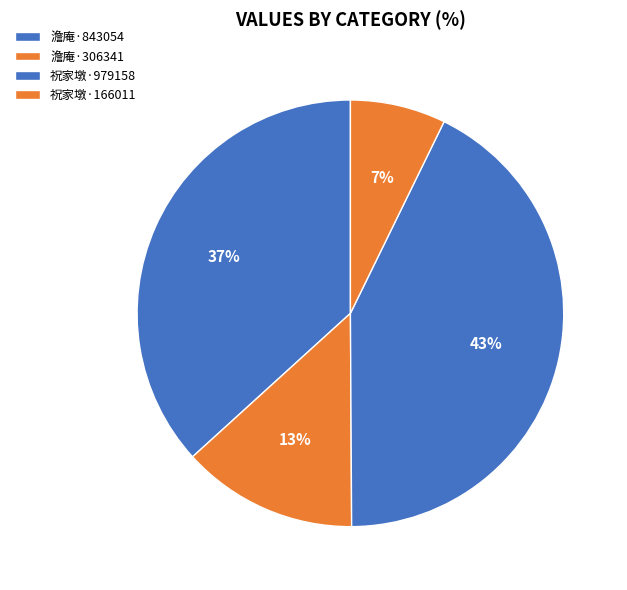

Is there a majority slice in this chart?

No